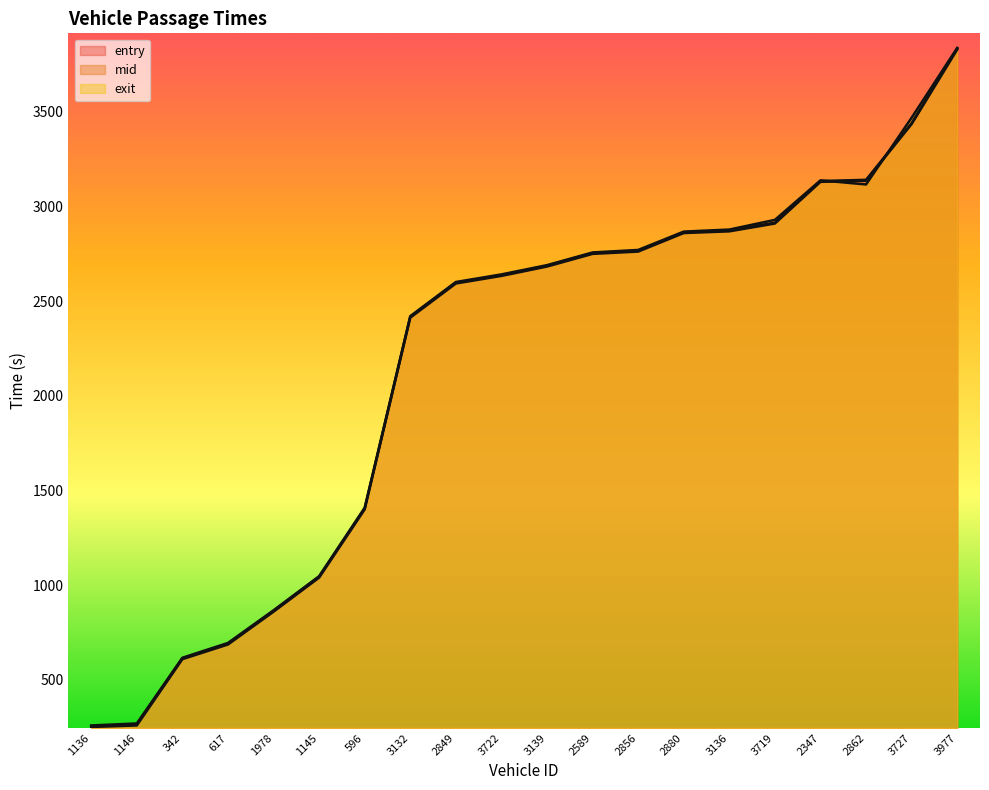

True or false: exit has a value of 1581.8 at 1145.

False